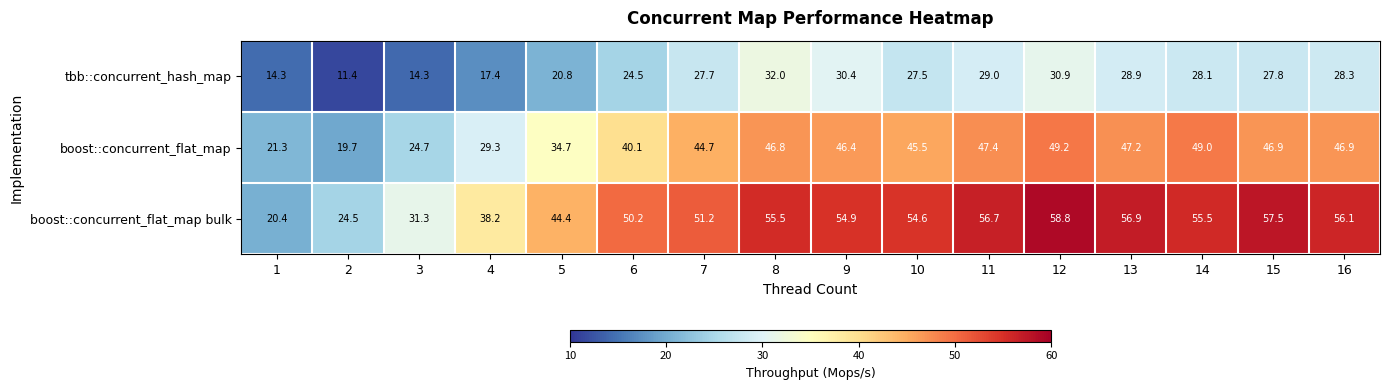

The boost::concurrent_flat_map bulk series shows 72.3 at 8. True or false?

False